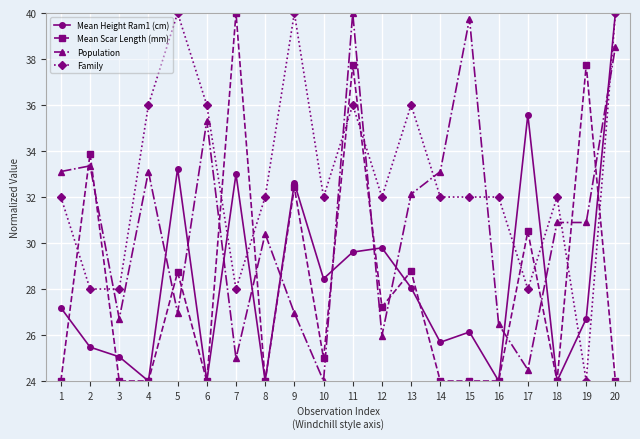

At which category is the sum across all series the highest?

11